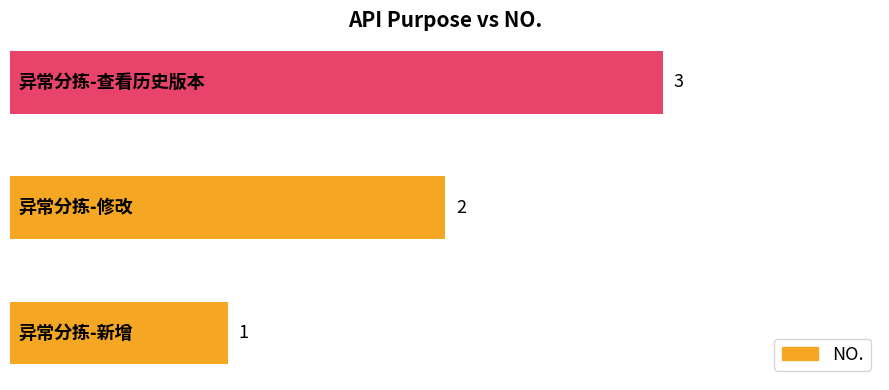

What is the maximum value shown in the chart?

3